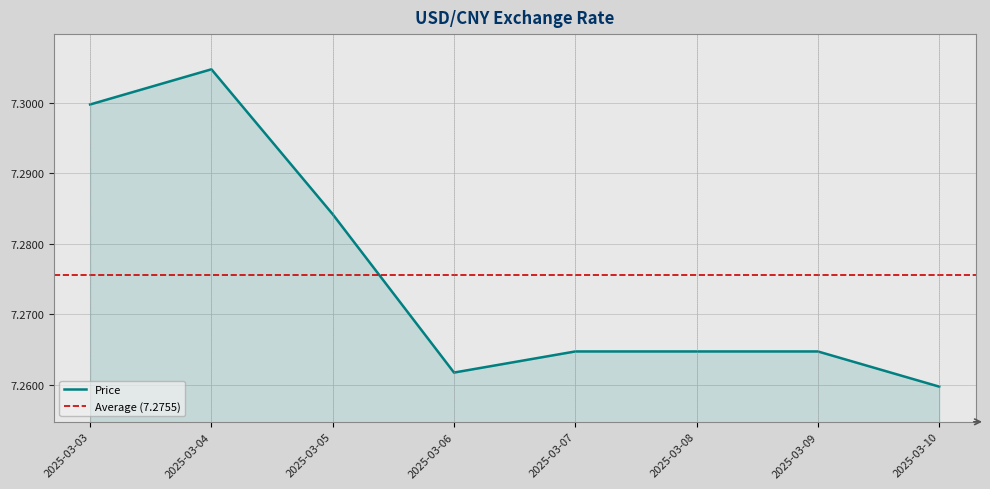

List the labels in order of value, smallest first.

2025-03-10, 2025-03-06, 2025-03-07, 2025-03-08, 2025-03-09, 2025-03-05, 2025-03-03, 2025-03-04